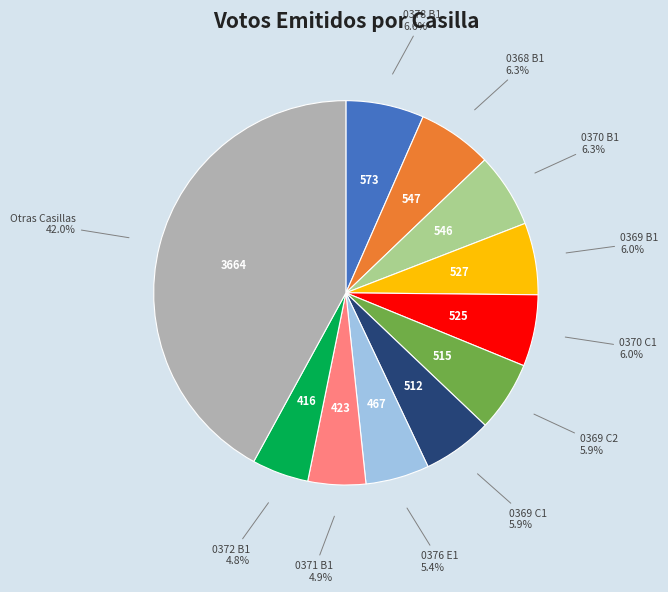

Is there a majority slice in this chart?

No